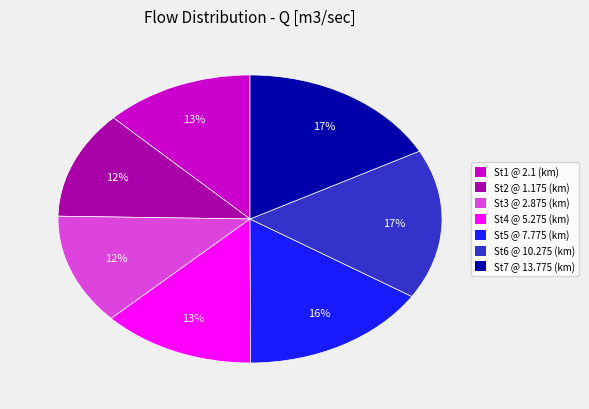

True or false: St6 @ 10.275 (km) accounts for 17% of the total.

True